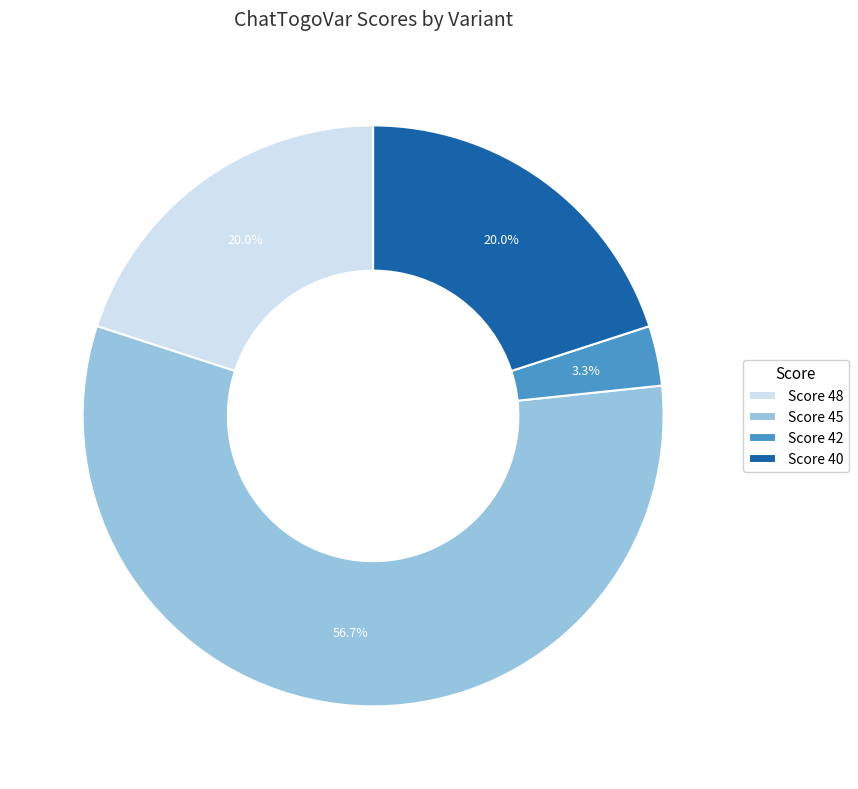

Which has a higher value, Score 42 or Score 48?

Score 48